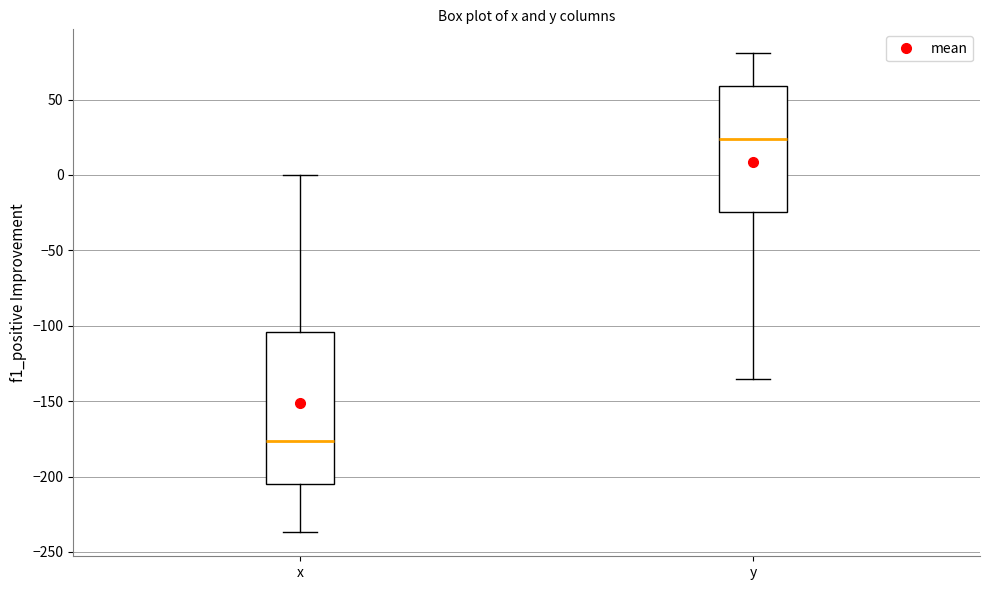

Where does the lower whisker of the box for x end on the y-axis? The values are not printed on the chart, so give them approximately, as read against the axis.

-235